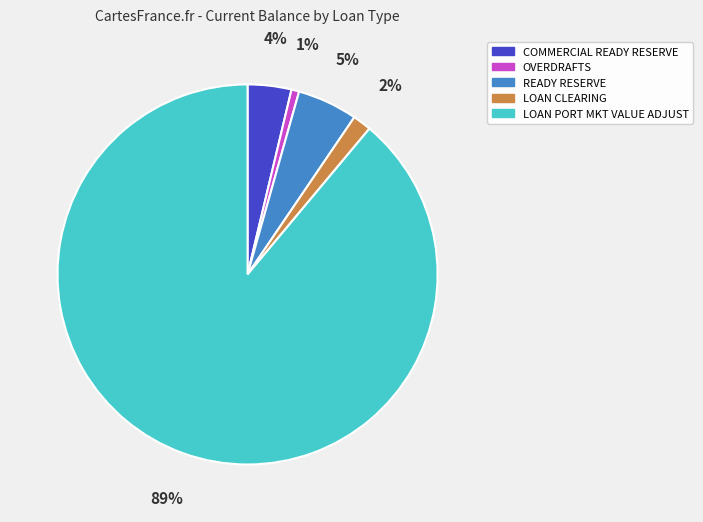

Which has a higher value, OVERDRAFTS or COMMERCIAL READY RESERVE?

COMMERCIAL READY RESERVE